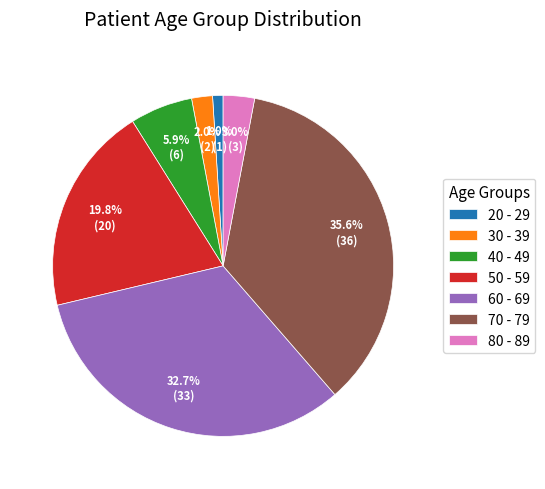

Which has a higher value, 50 - 59 or 80 - 89?

50 - 59